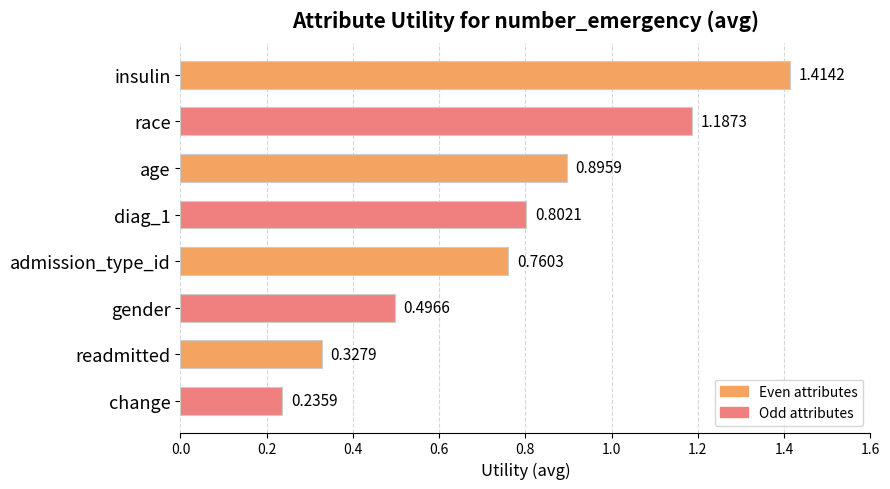

At which category does the chart reach its peak across all series?

insulin